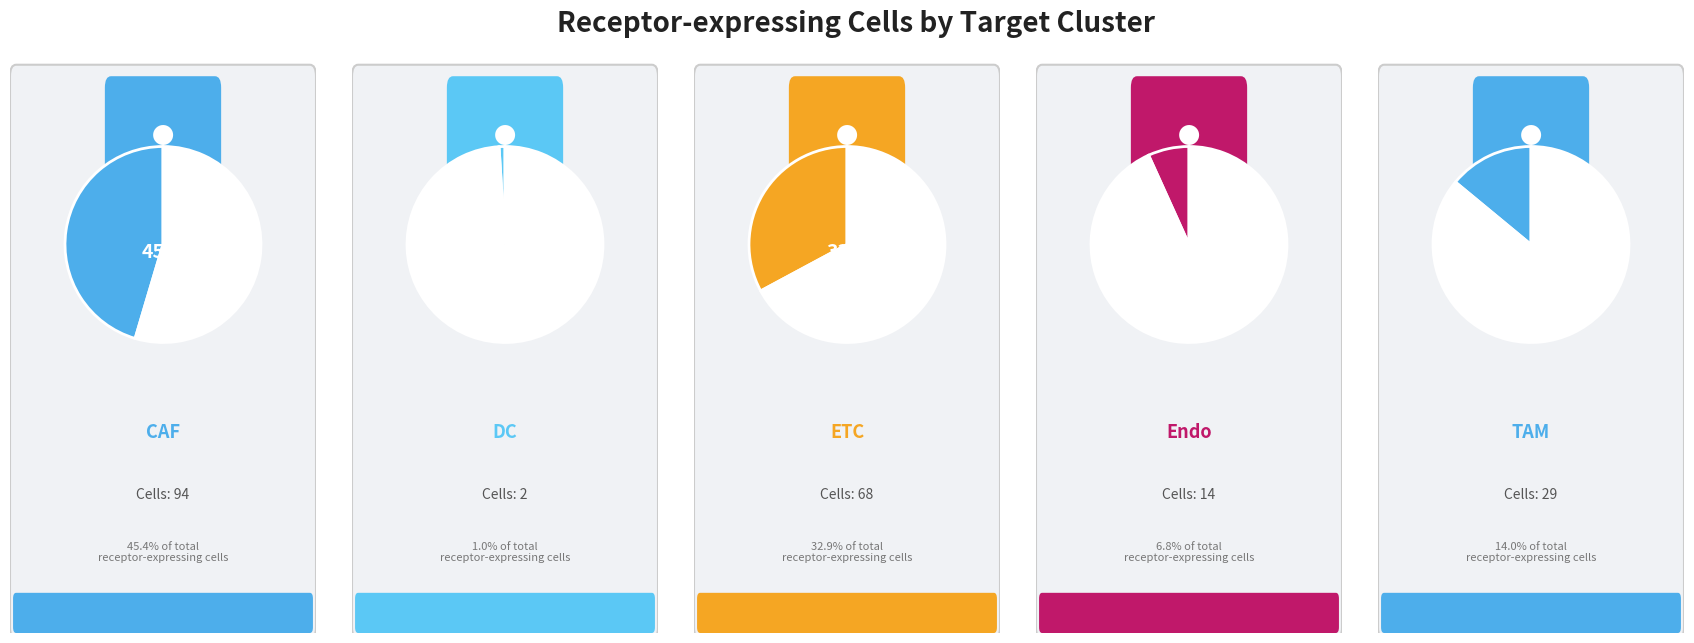

Is it true that DC is 9% of the pie?

False